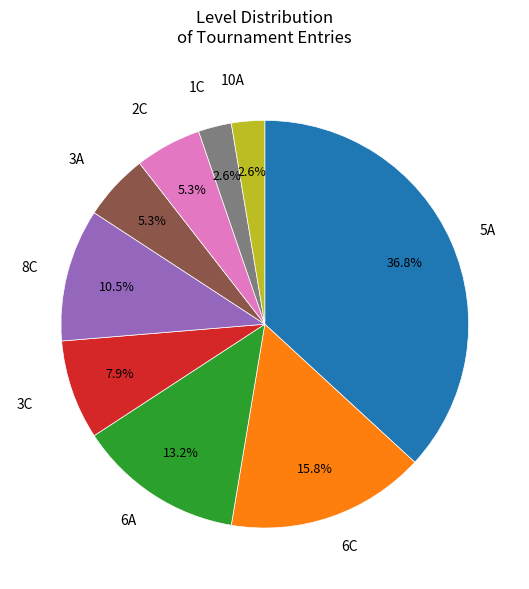

How much of the chart is everything except 6A?

86.8%